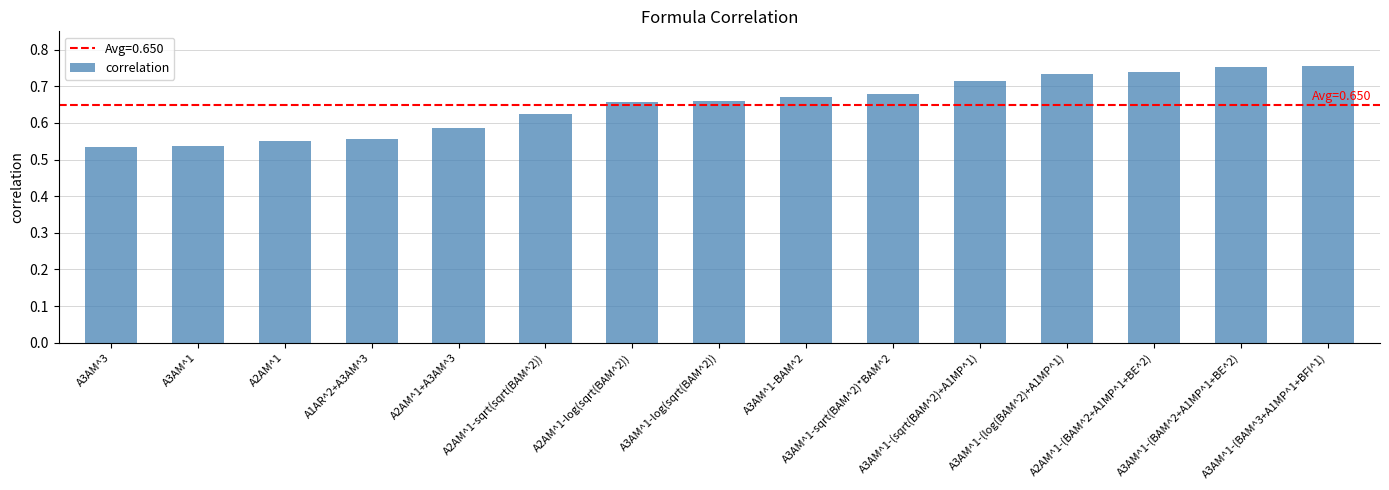

What is the sum of all values?

9.8